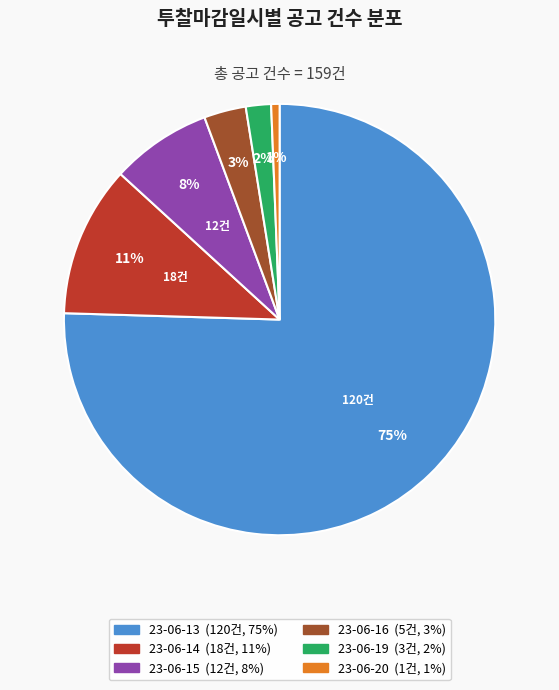

Which has a higher value, 23-06-16 or 23-06-15?

23-06-15